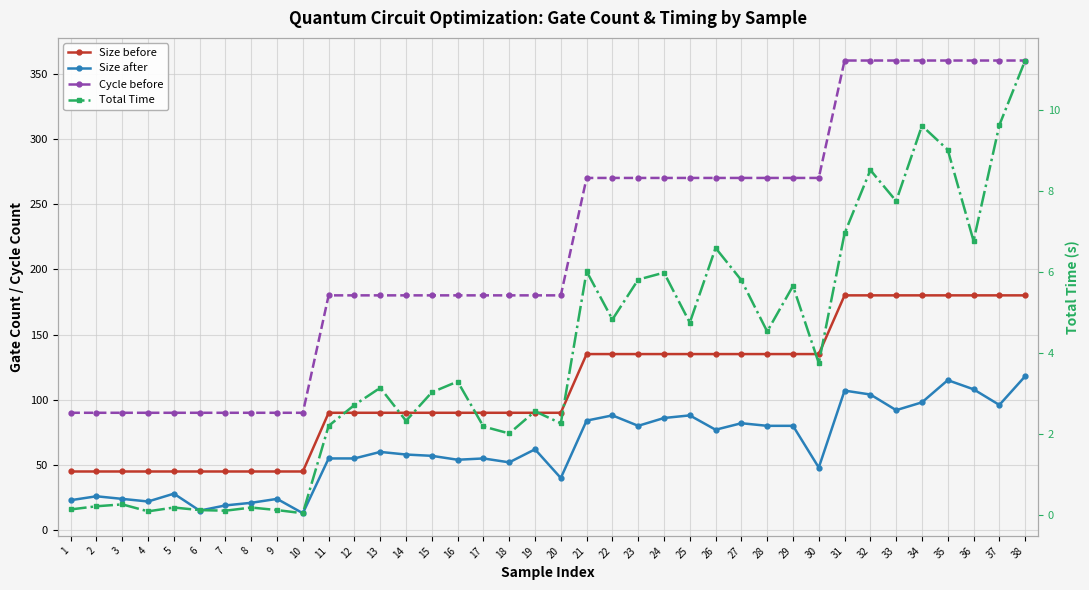

How many values in the Size after series are below 60?

19